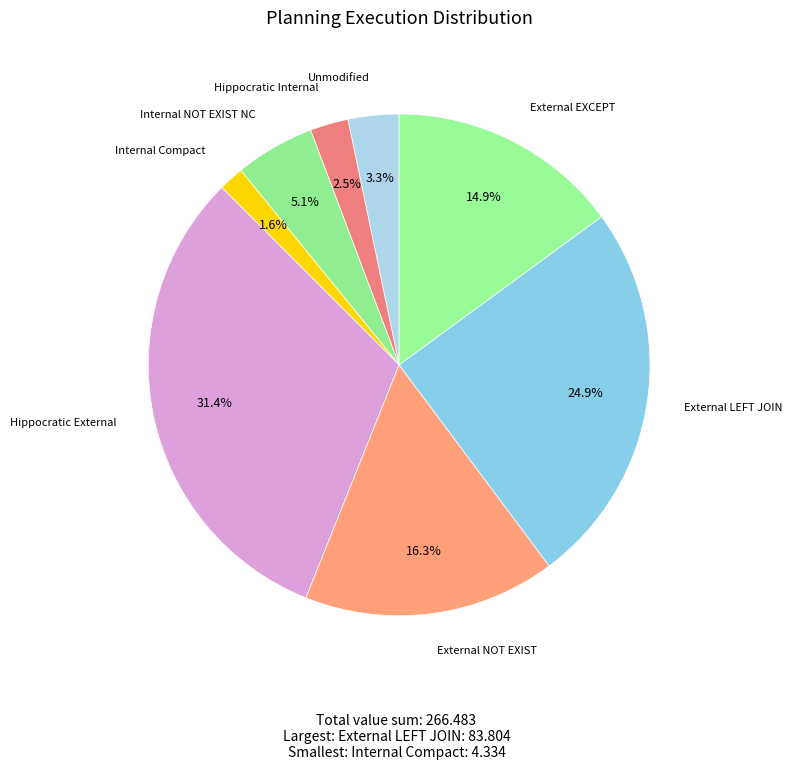

To the nearest percent, what portion does Hippocratic External represent?

31%